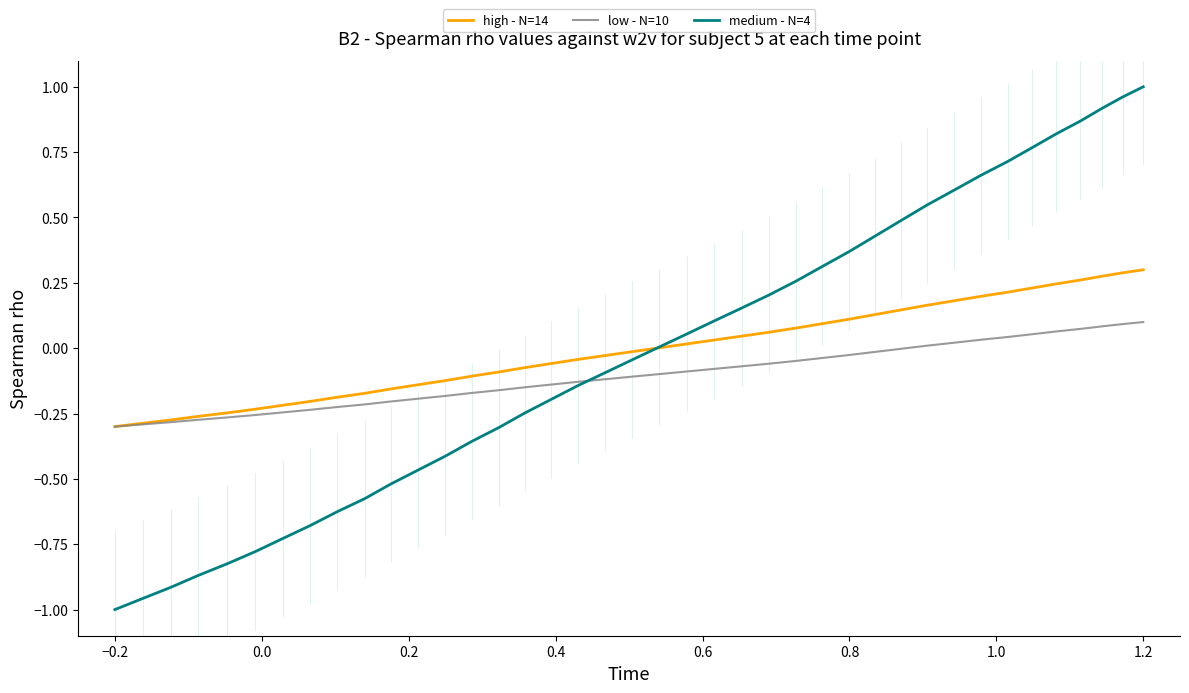

What is the label of the 2nd point from the left?

−0.2